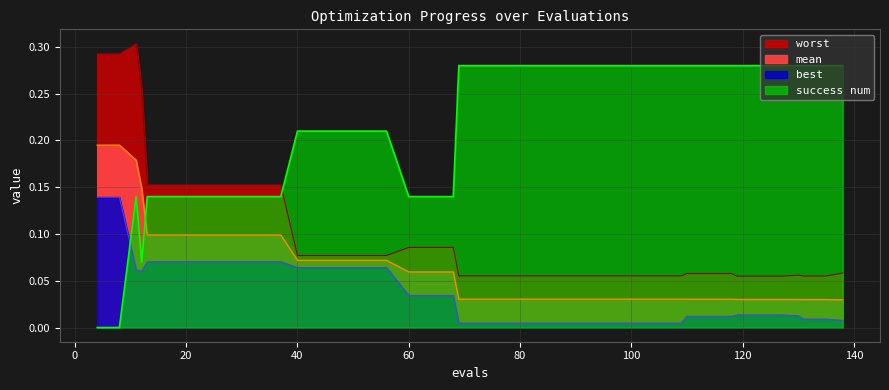

Which series has the largest total across all categories?

success num